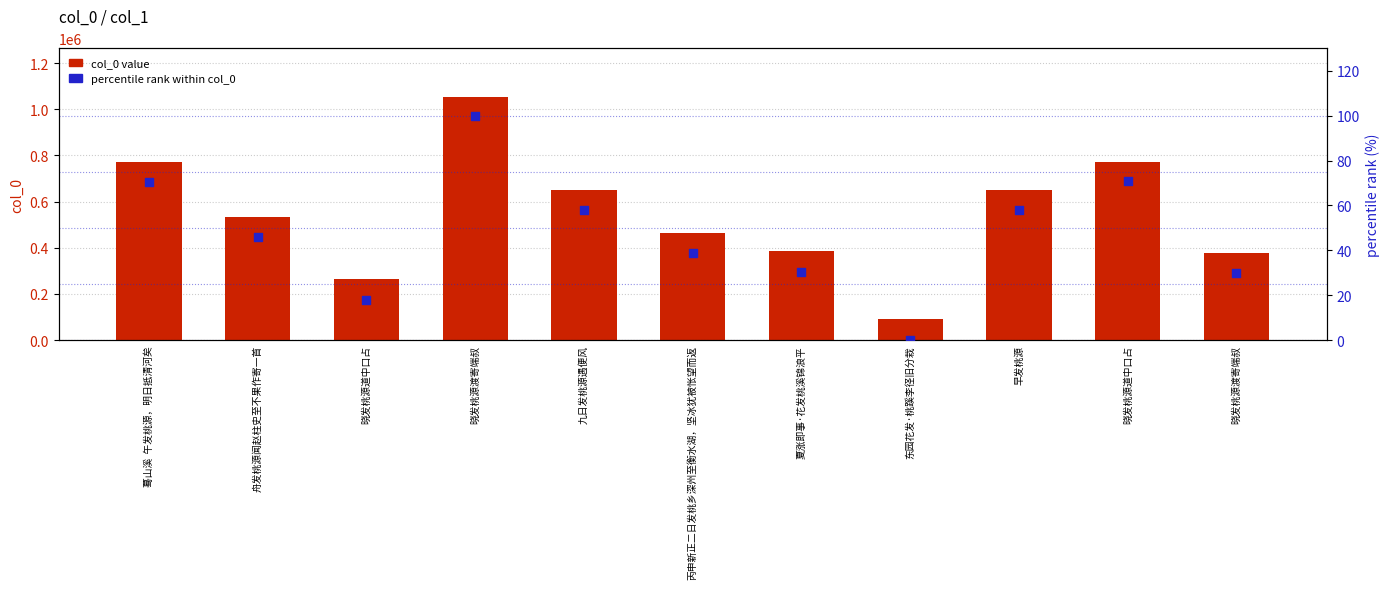

At how many categories does at least one series exceed 923825?

1